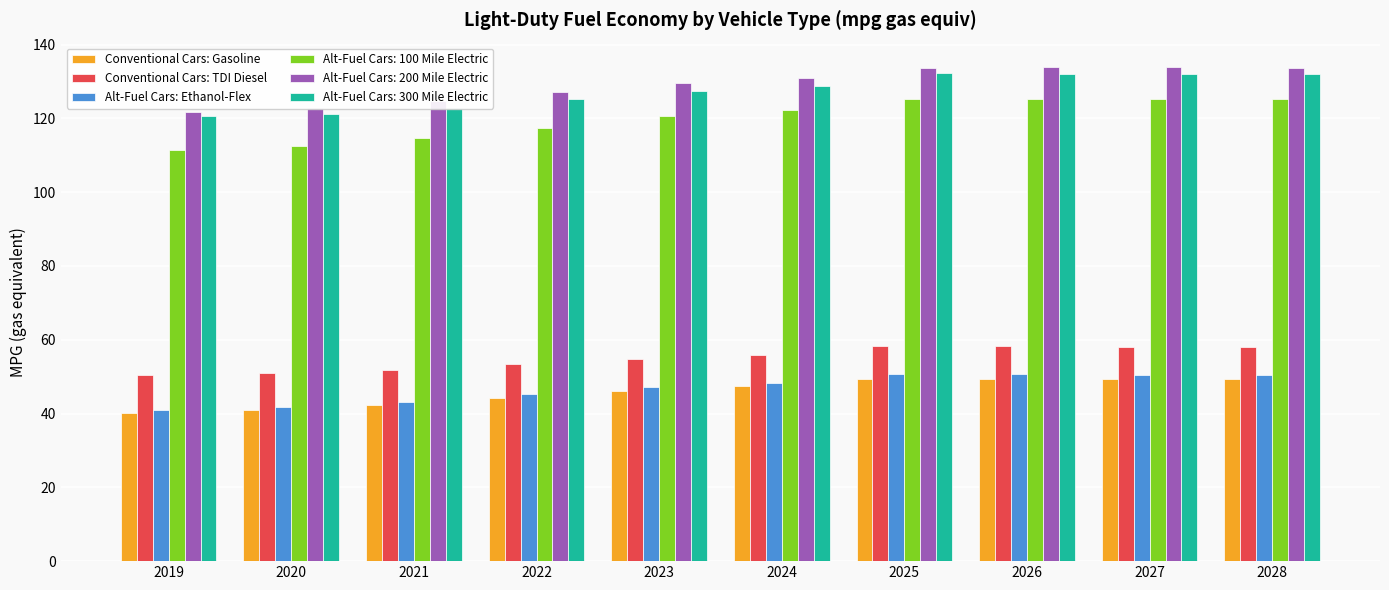

What is the spread (max minus min) of values at 2028?

84.4